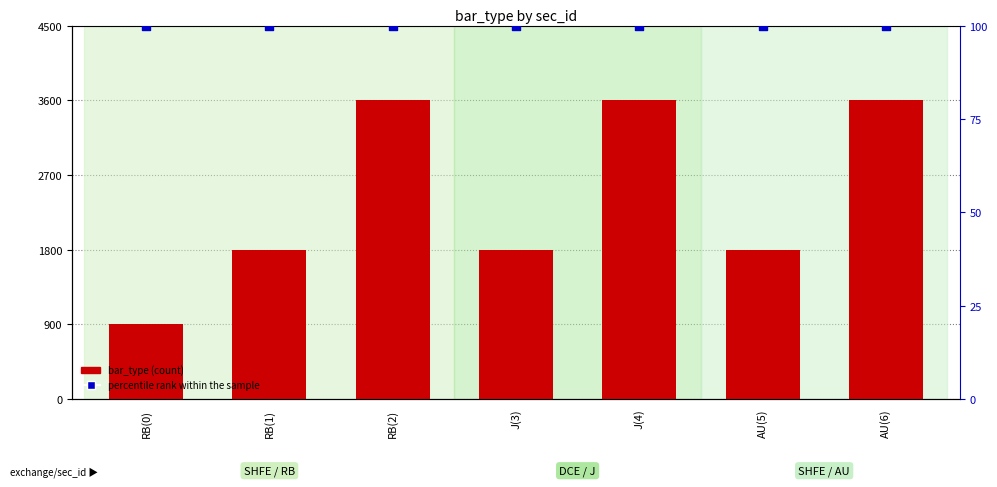

Which series has the largest total across all categories?

bar_type